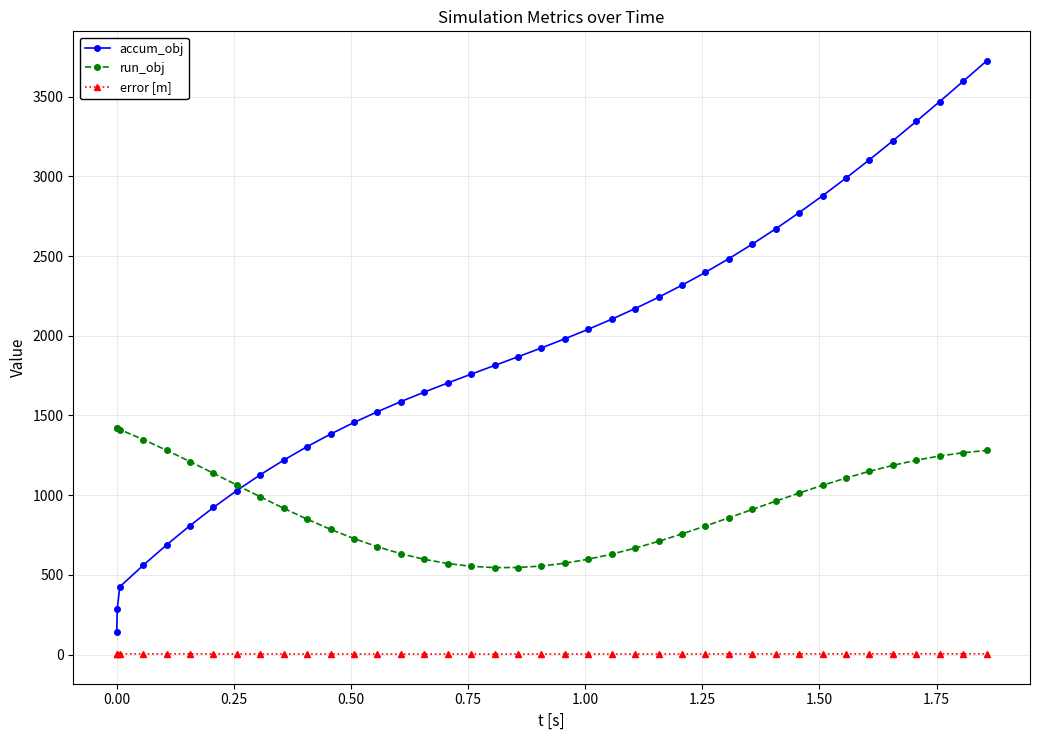

At how many categories does at least one series exceed 200?

40